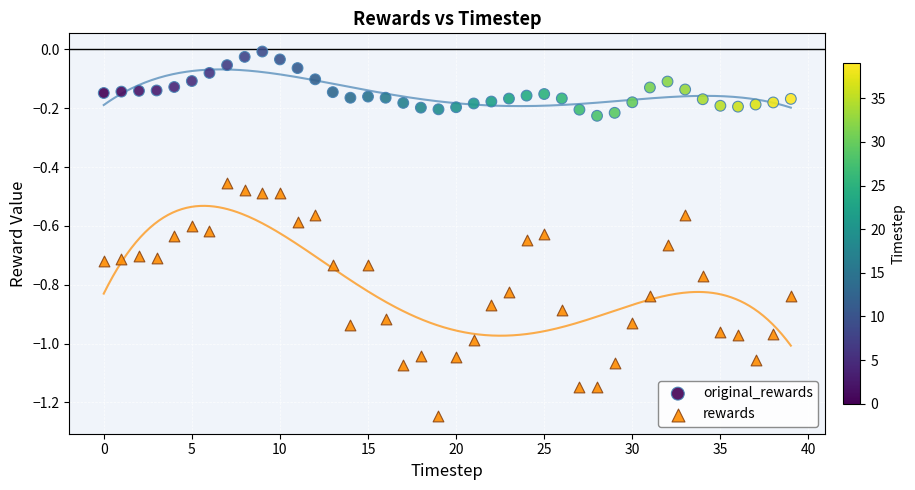

Which series contains the highest Y value?

original_rewards